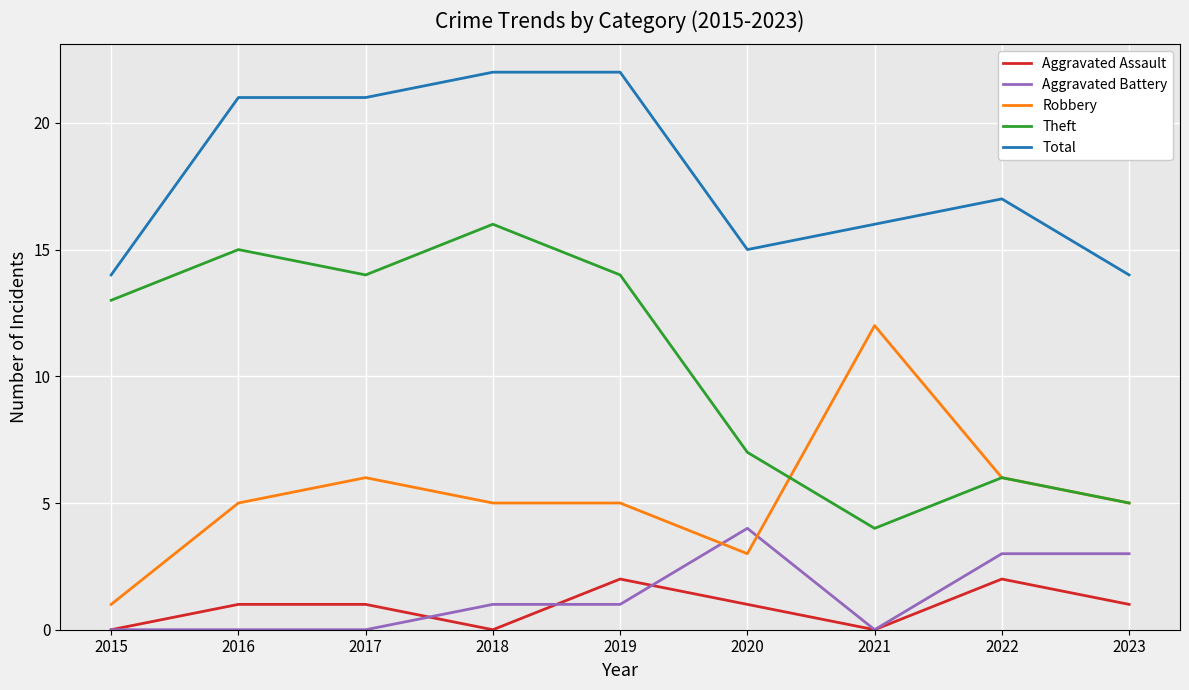

Which category has the highest value in the Robbery series?

2021